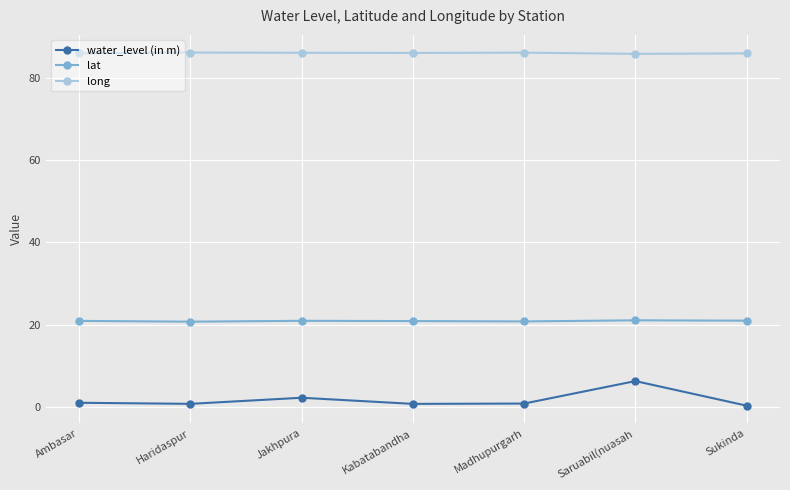

At Jakhpura, list the series in order from largest to smallest.

long, lat, water_level (in m)